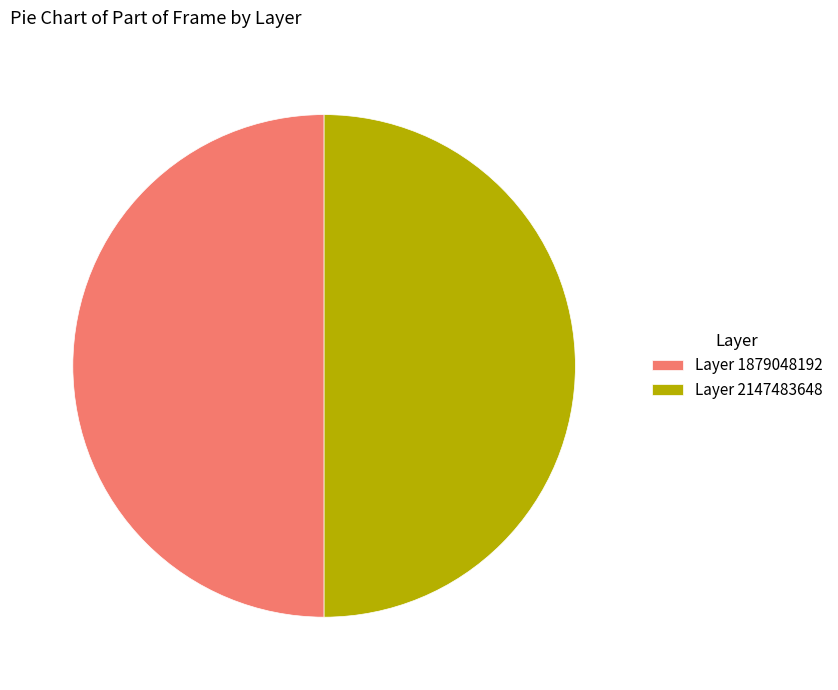

How many slices are in this pie chart?

2